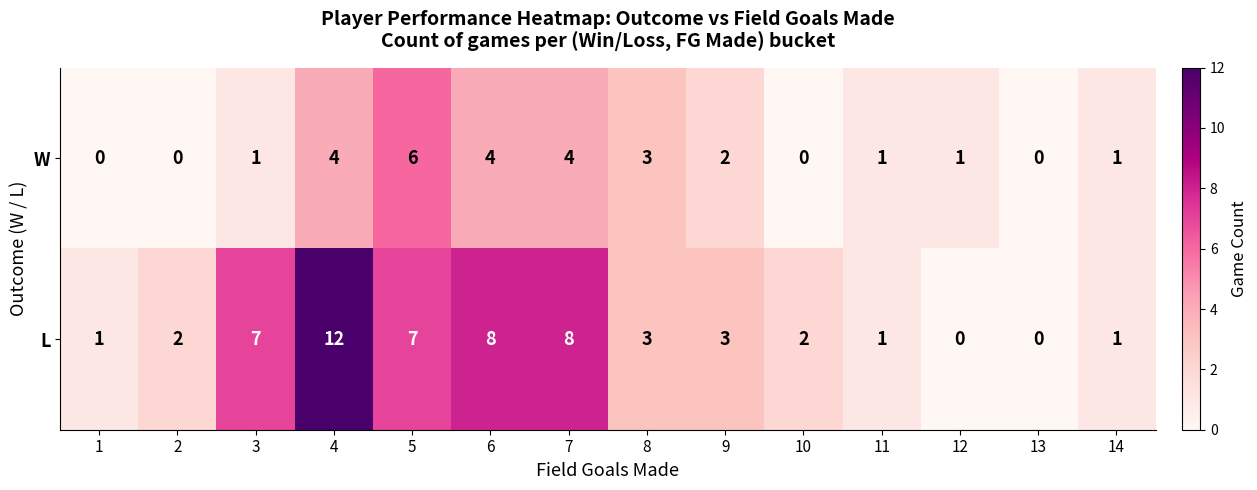

What is the sum of the L values at 6 and 1?

9